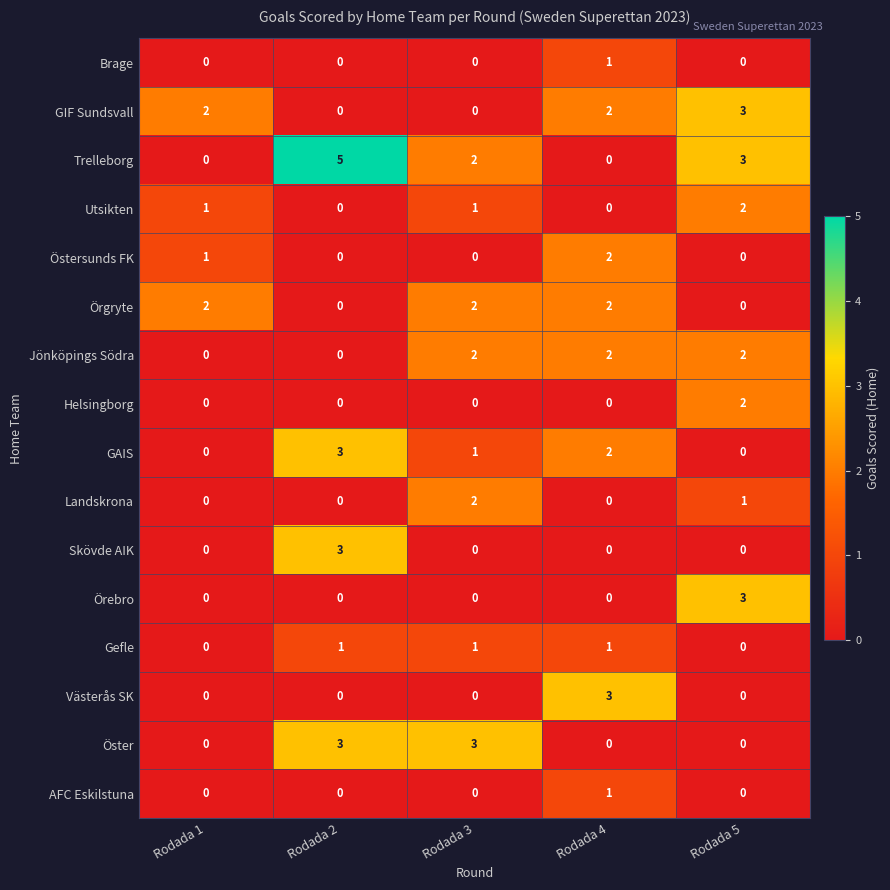

How many Brage values are between 0 and 1?

5